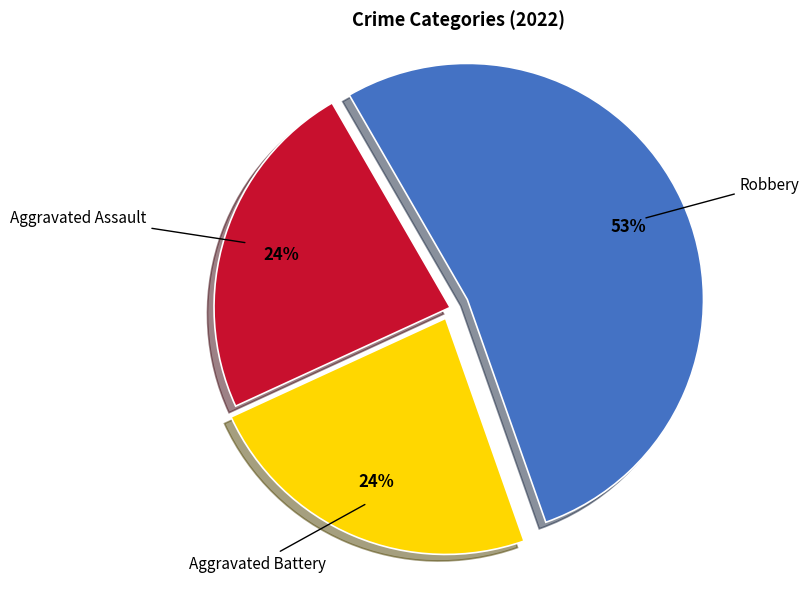

Is the sum of Robbery and Aggravated Battery greater than half?

Yes